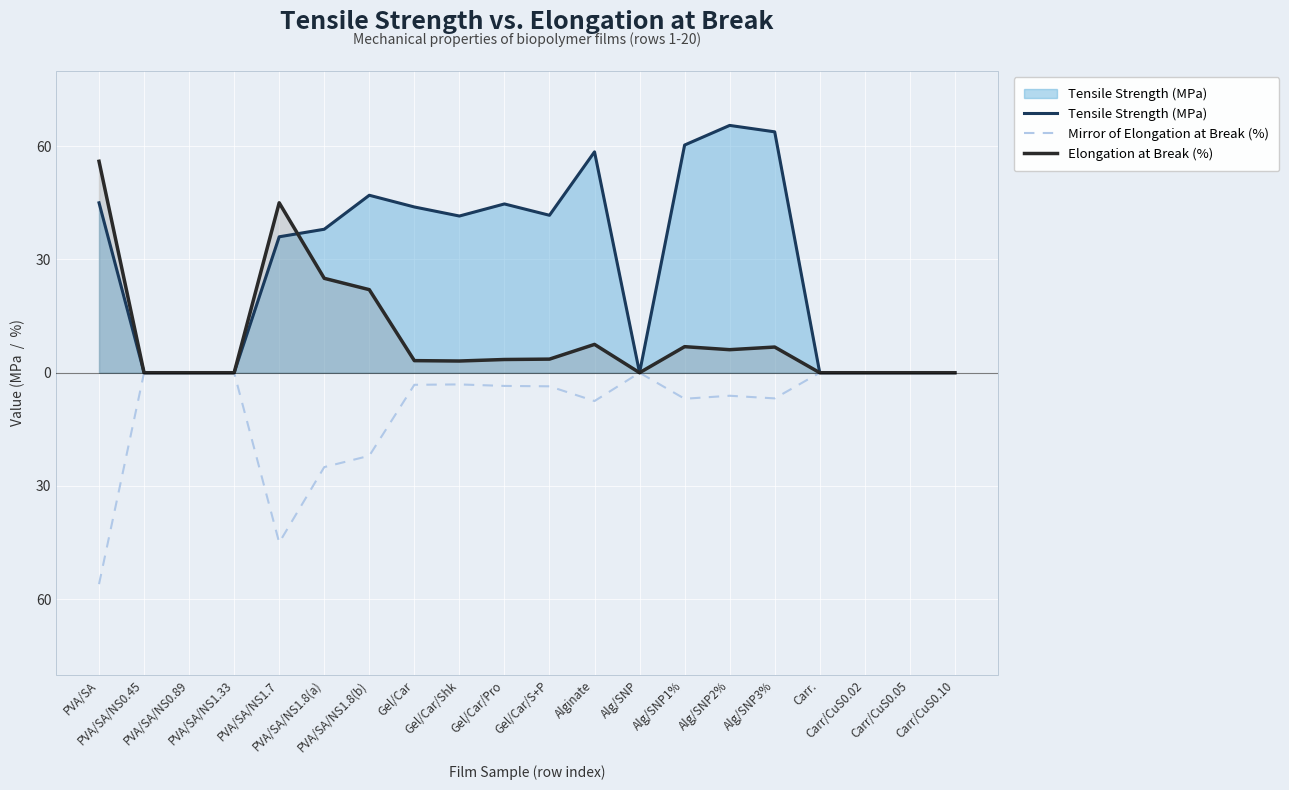

At how many categories does at least one series exceed 17?

12